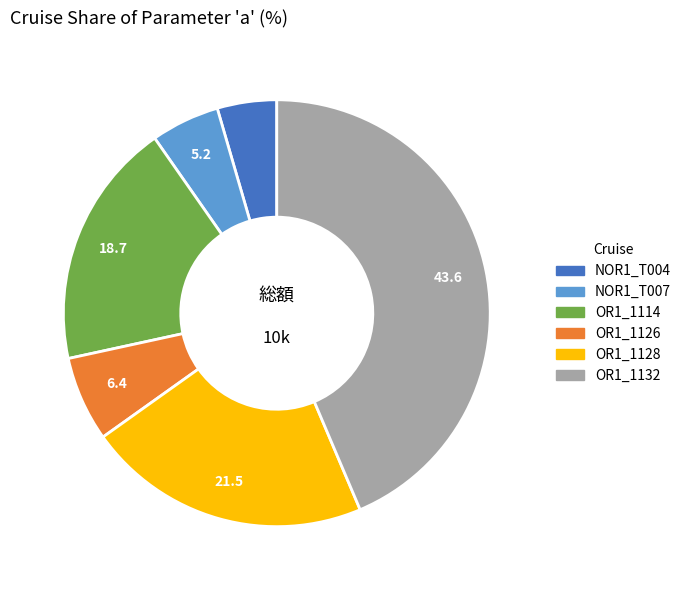

Does any single category account for the majority?

No